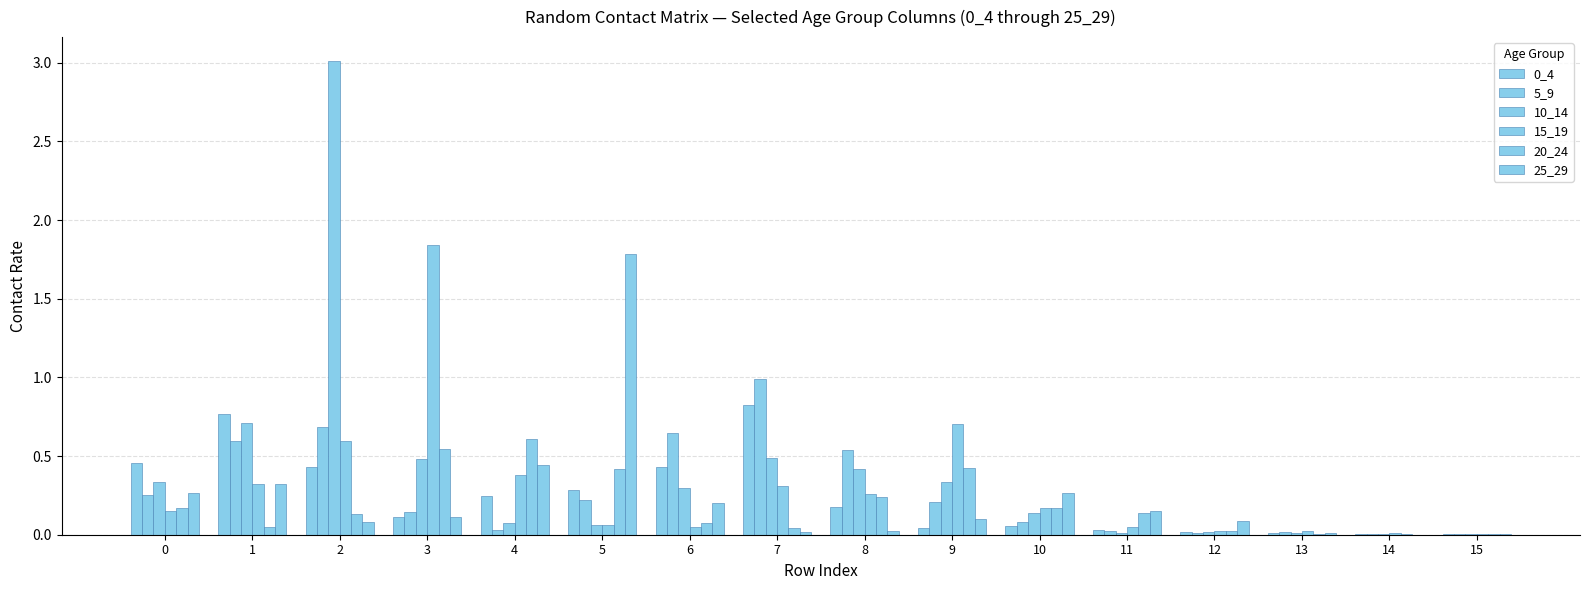

List the series in order of their peak value, lowest first.

20_24, 0_4, 5_9, 25_29, 15_19, 10_14